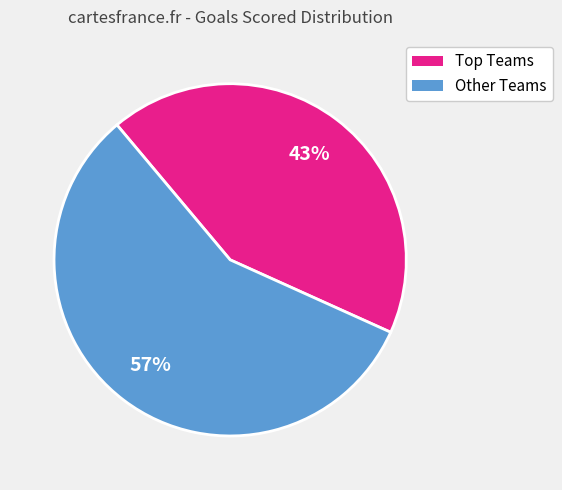

Does any single category account for the majority?

Yes